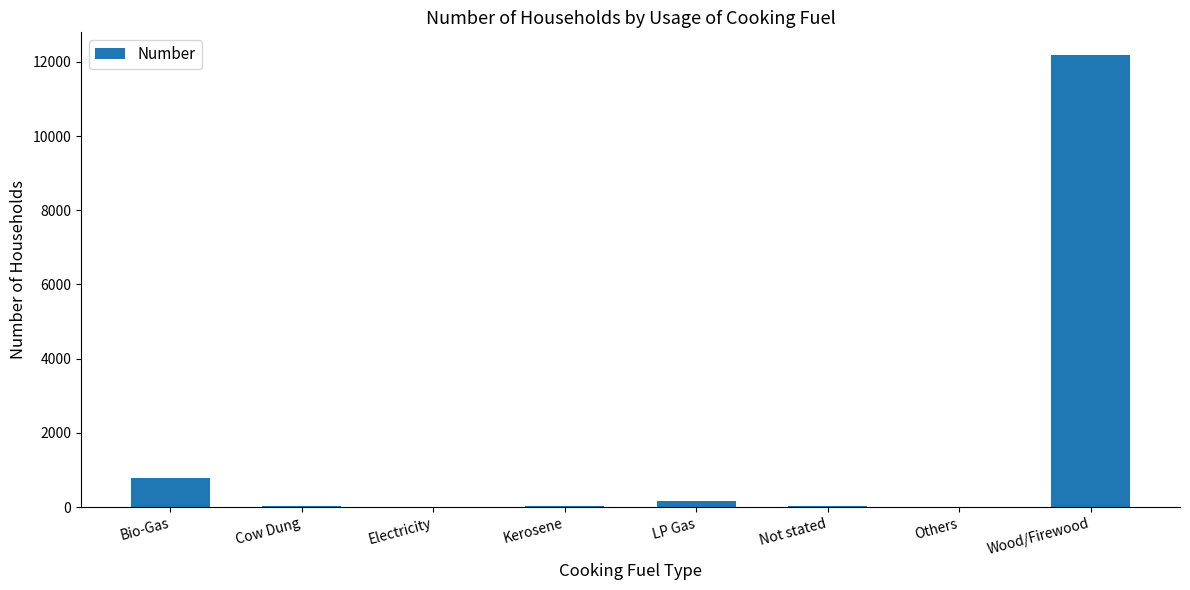

What is the sum of all values?

13268